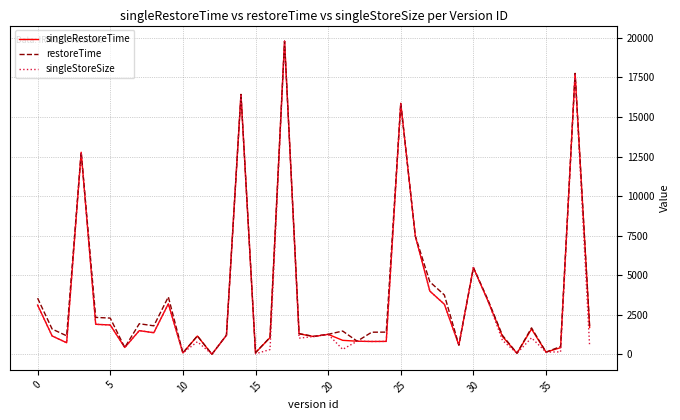

What is the maximum value shown in the chart?

19785